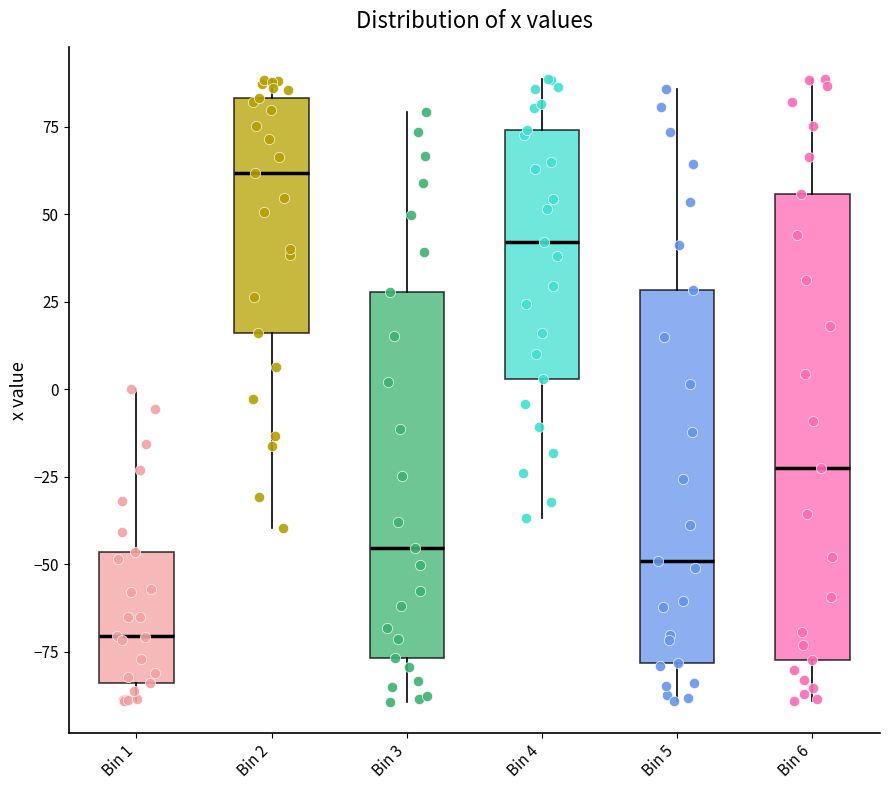

Which box is the tallest, from its lower edge to its upper edge?

Bin 6